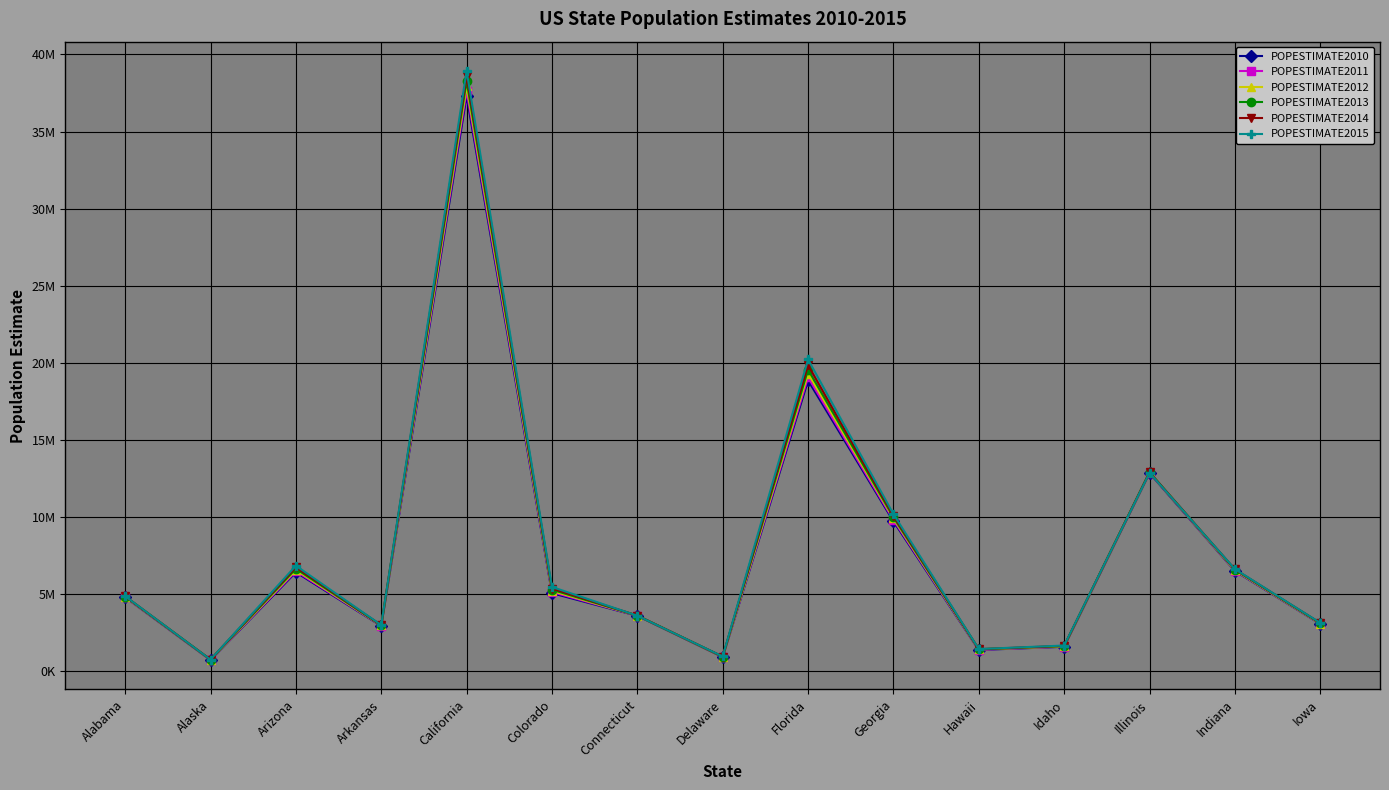

What are all the series names shown in the legend?

POPESTIMATE2010, POPESTIMATE2011, POPESTIMATE2012, POPESTIMATE2013, POPESTIMATE2014, POPESTIMATE2015